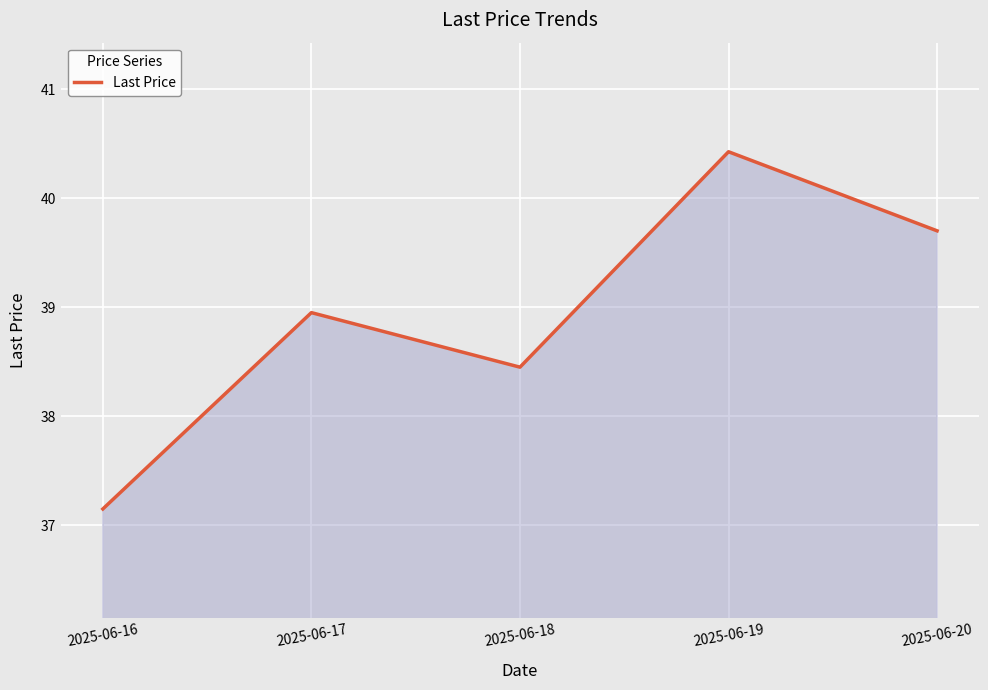

Rank the categories by value from lowest to highest.

2025-06-16, 2025-06-18, 2025-06-17, 2025-06-20, 2025-06-19